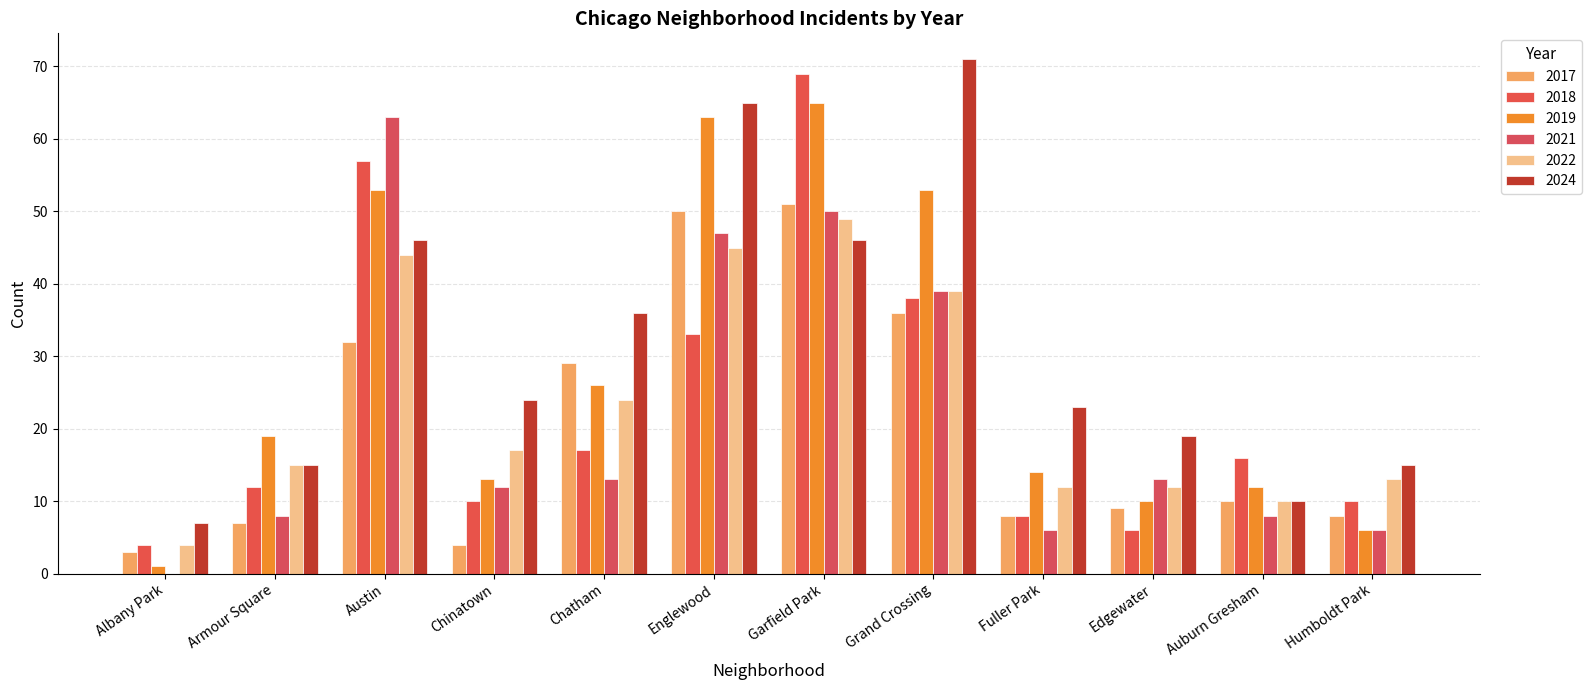

Which series has the widest spread of values?

2018